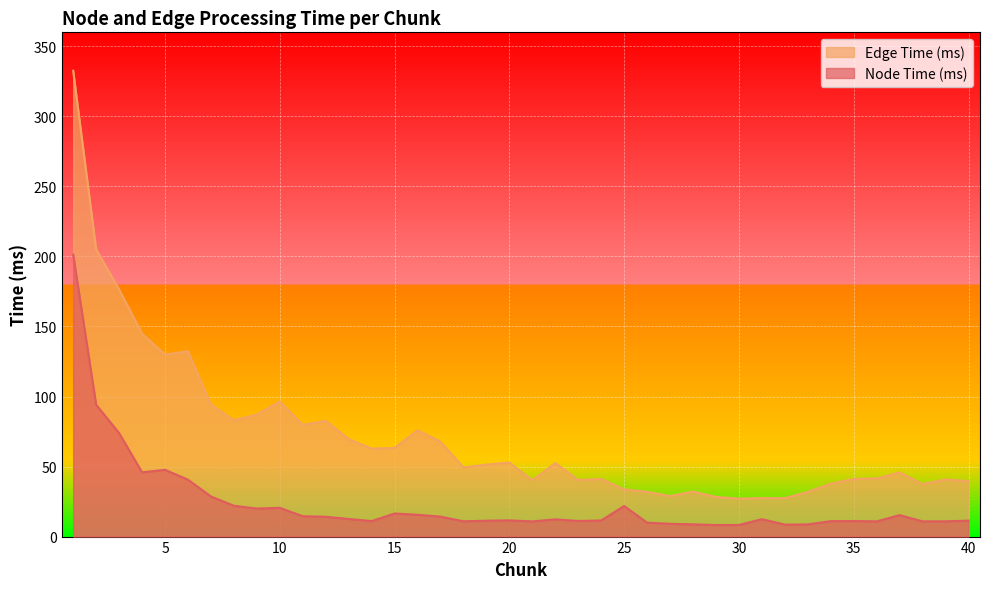

How many values in the Node Time (ms) series exceed 12?

20